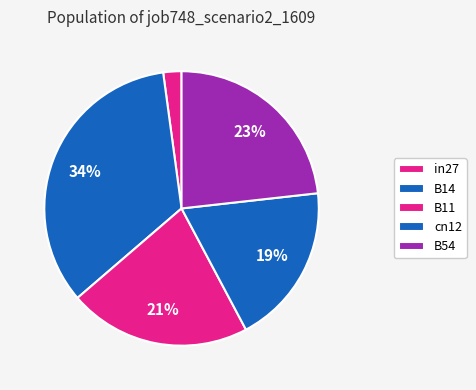

To the nearest percent, what is the difference between the in27 and B54 slice percentages?

21%